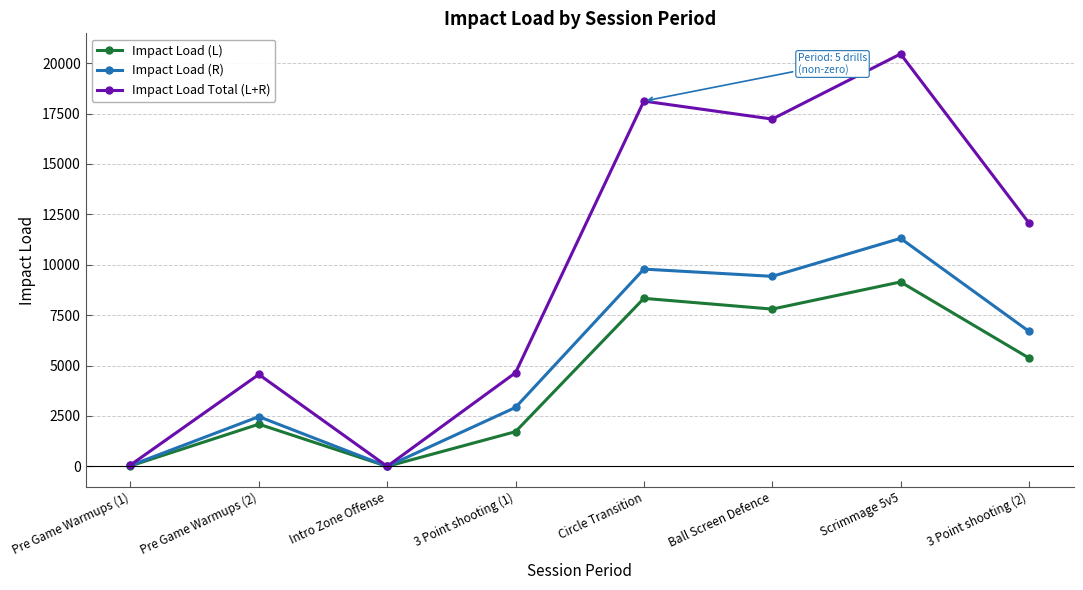

Rank the series by their average value, from highest to lowest.

Impact Load Total (L+R), Impact Load (R), Impact Load (L)